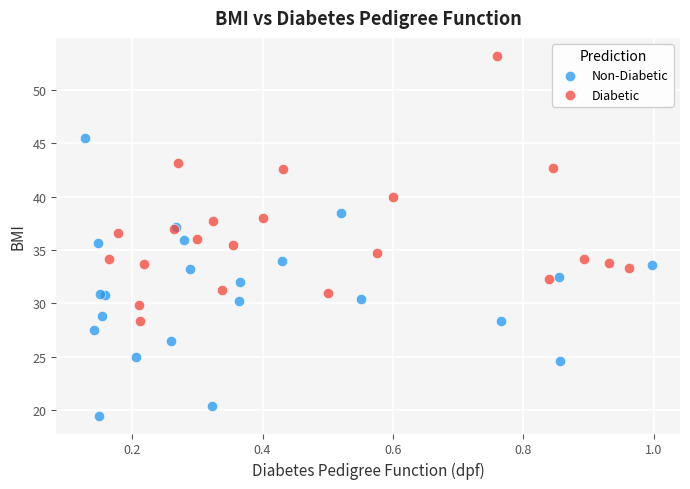

Which series reaches the minimum Y coordinate?

Non-Diabetic